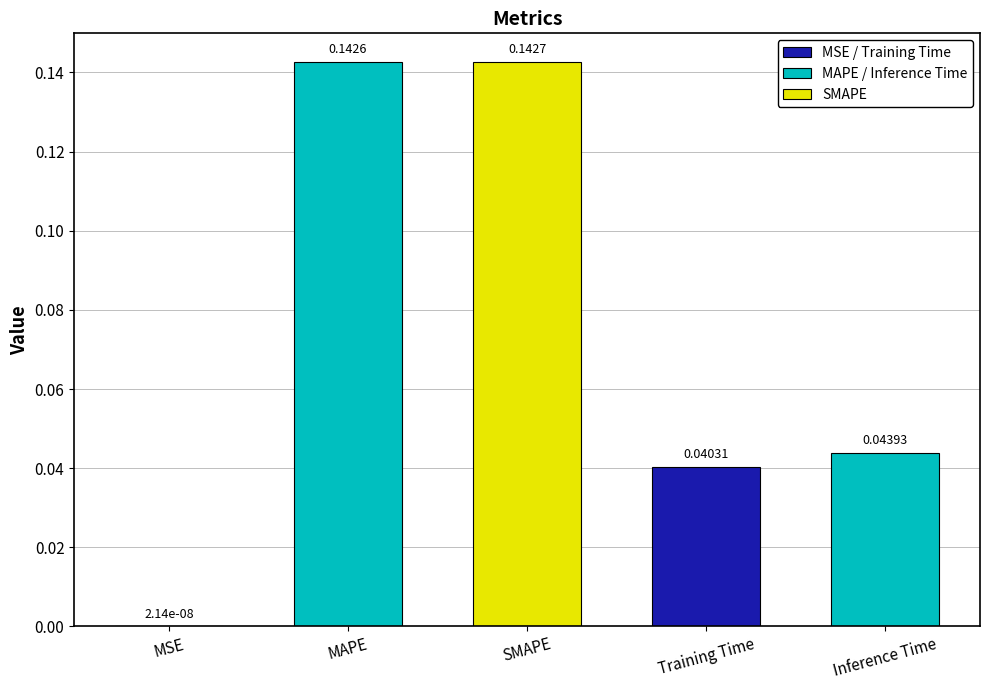

Between SMAPE and MSE, which is larger?

SMAPE